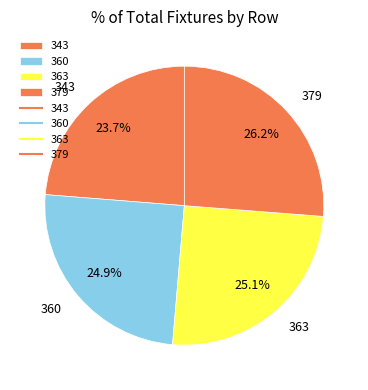

Which has a higher value, 343 or 360?

360